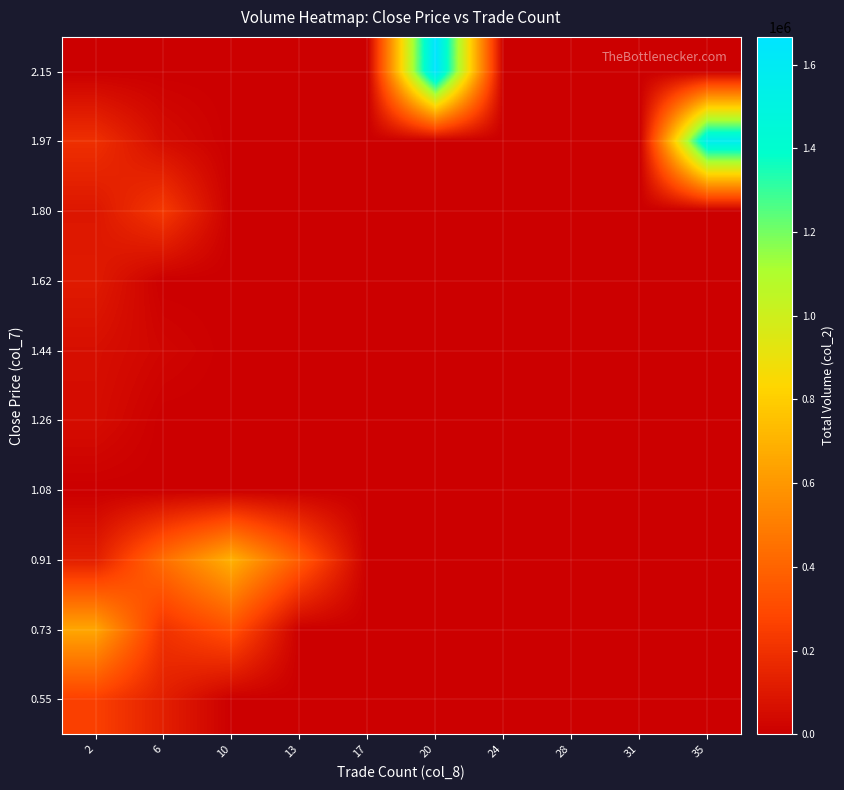

Count the number of data series in this chart.

10